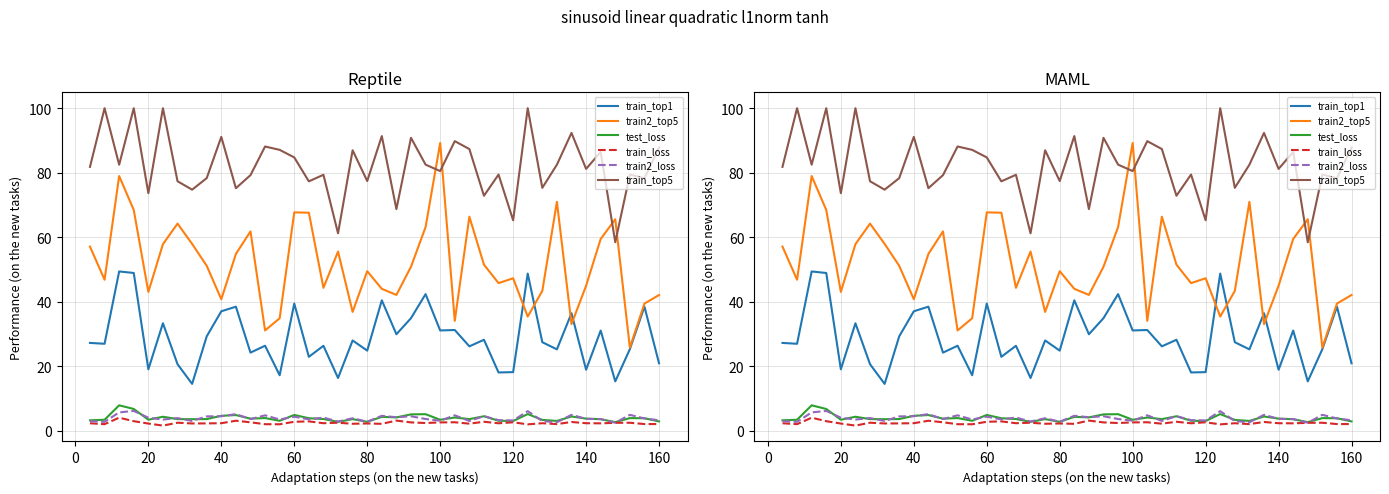

What is the difference between the maximum and second lowest values in the train_top5 series?

38.8